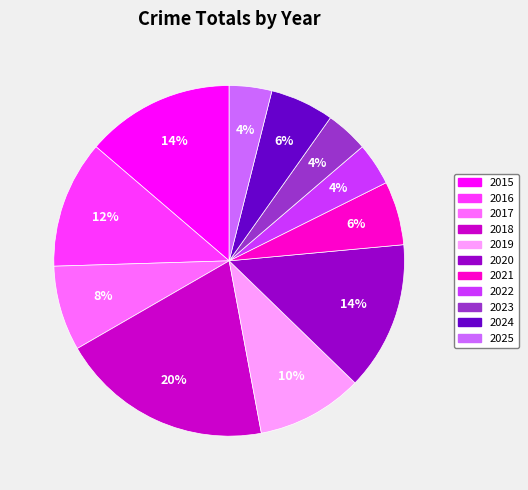

How many slices are in this pie chart?

11